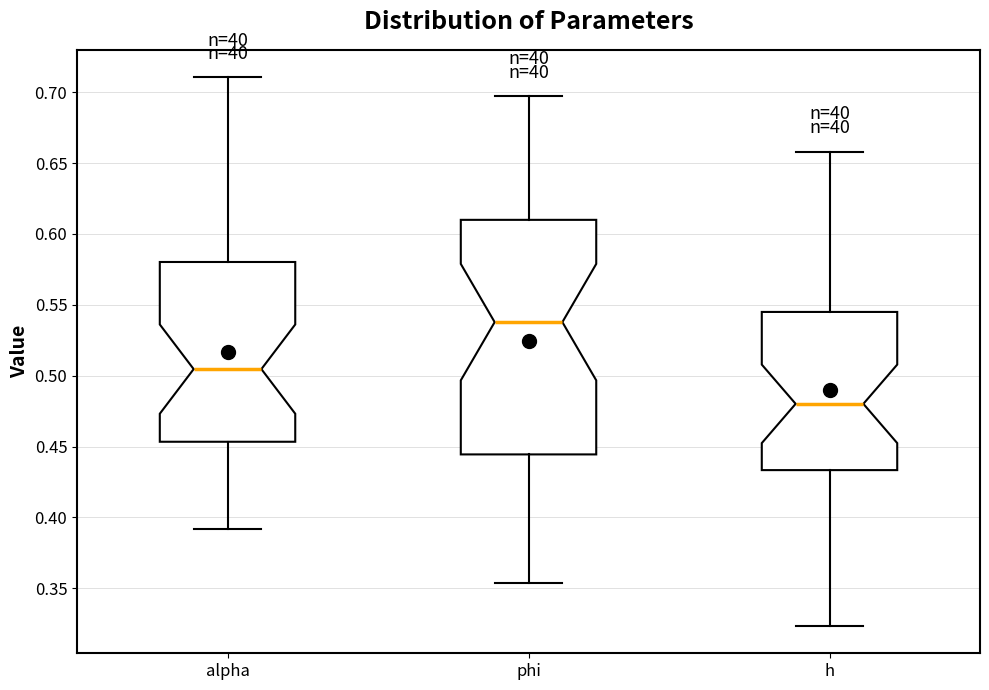

Comparing the boxes themselves (not the whiskers), which one is the tallest?

phi